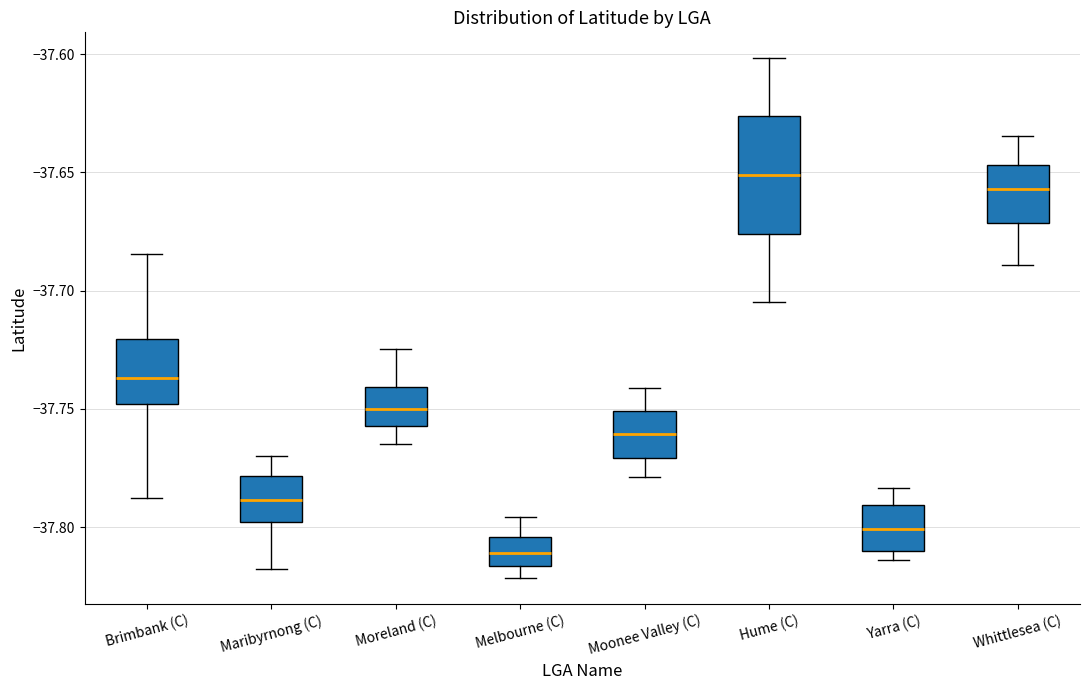

Where is the upper edge of the box for Brimbank (C) on the y-axis? The values are not printed on the chart, so give them approximately, as read against the axis.

-37.720